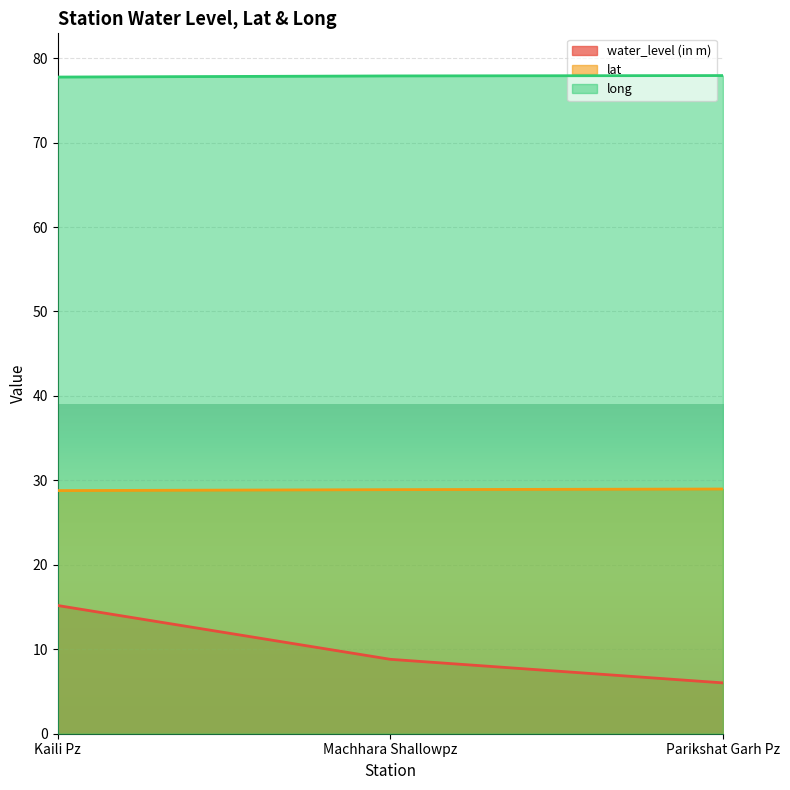

How many lines are shown in the chart?

3